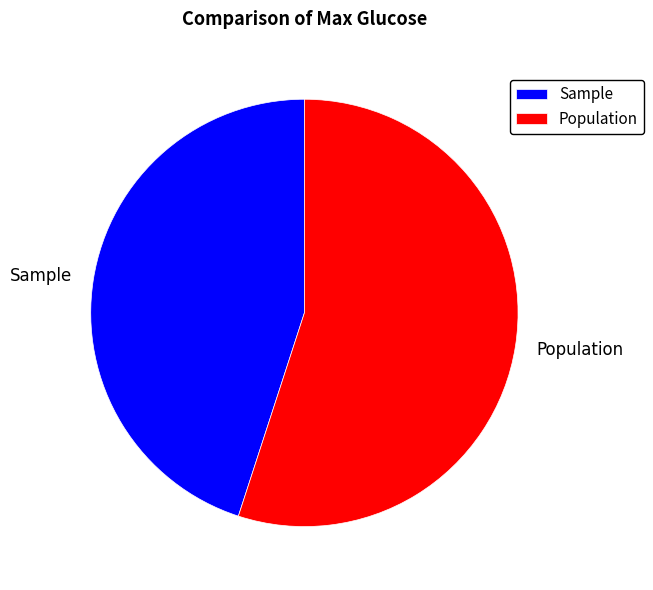

What is the largest slice in the pie chart?

Population